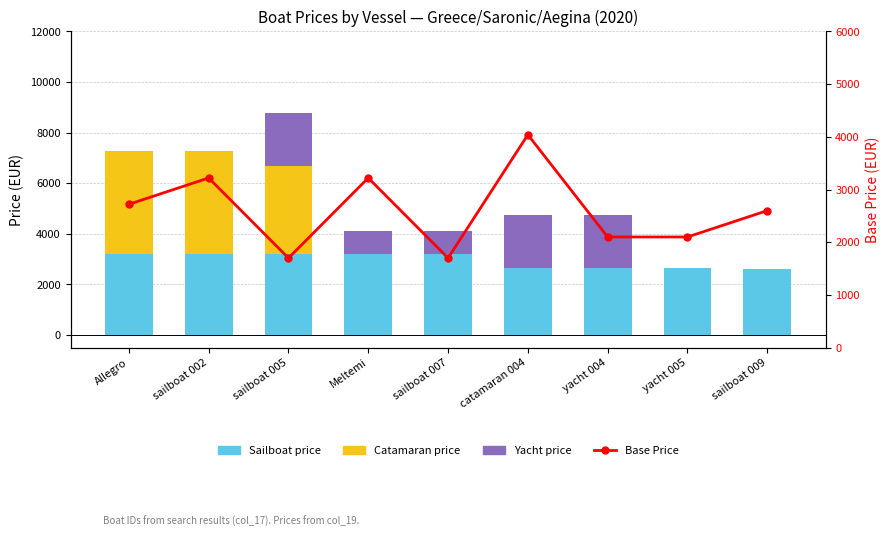

What is the label of the 4th bar from the right?

catamaran 004